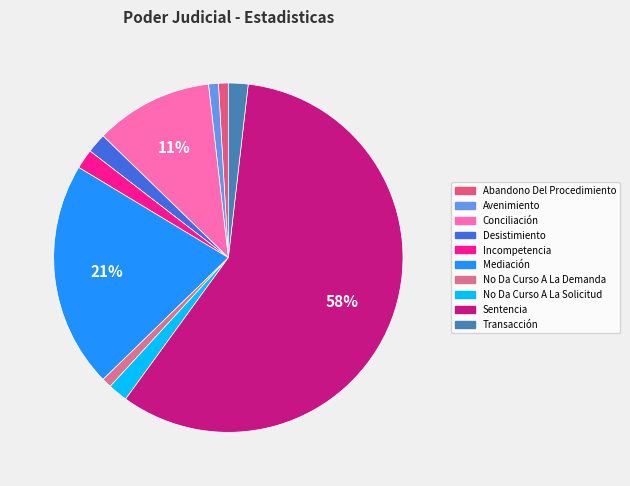

What is the ratio of the value at Incompetencia to the value at No Da Curso A La Demanda?

2.0